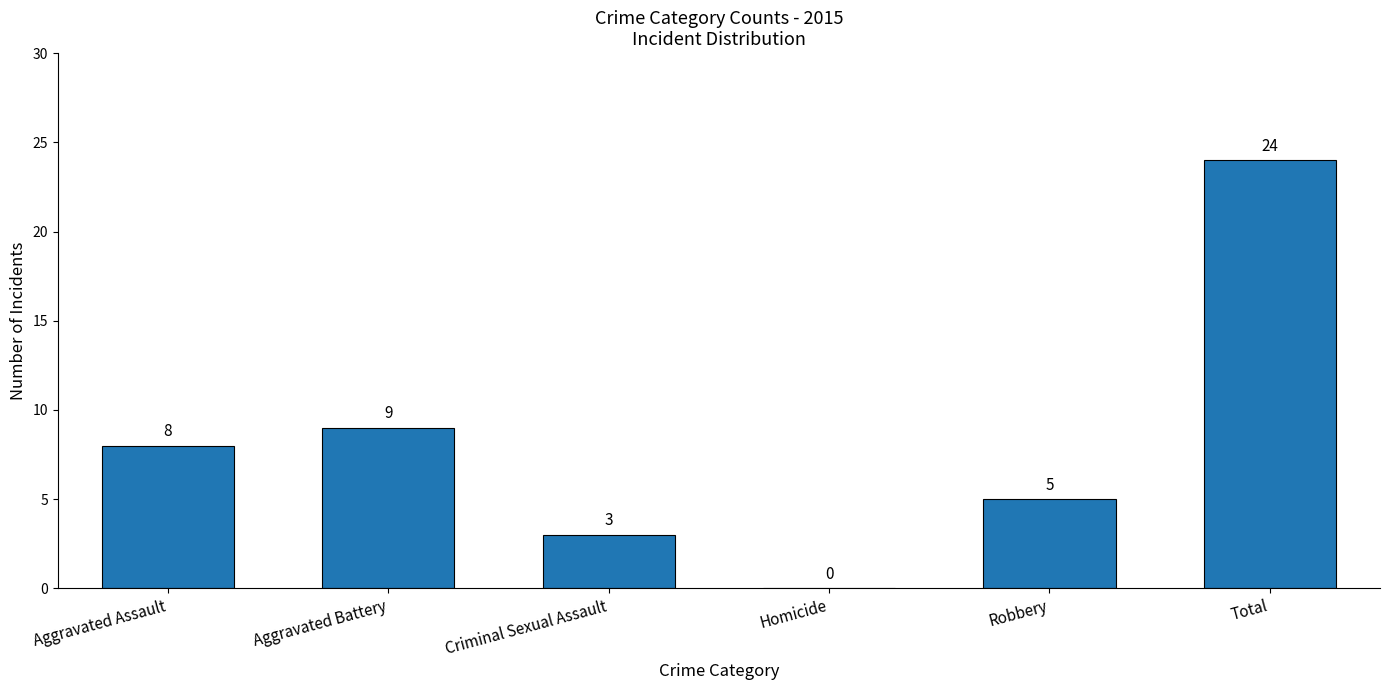

Where is the data nearest to the value 12?

Aggravated Battery